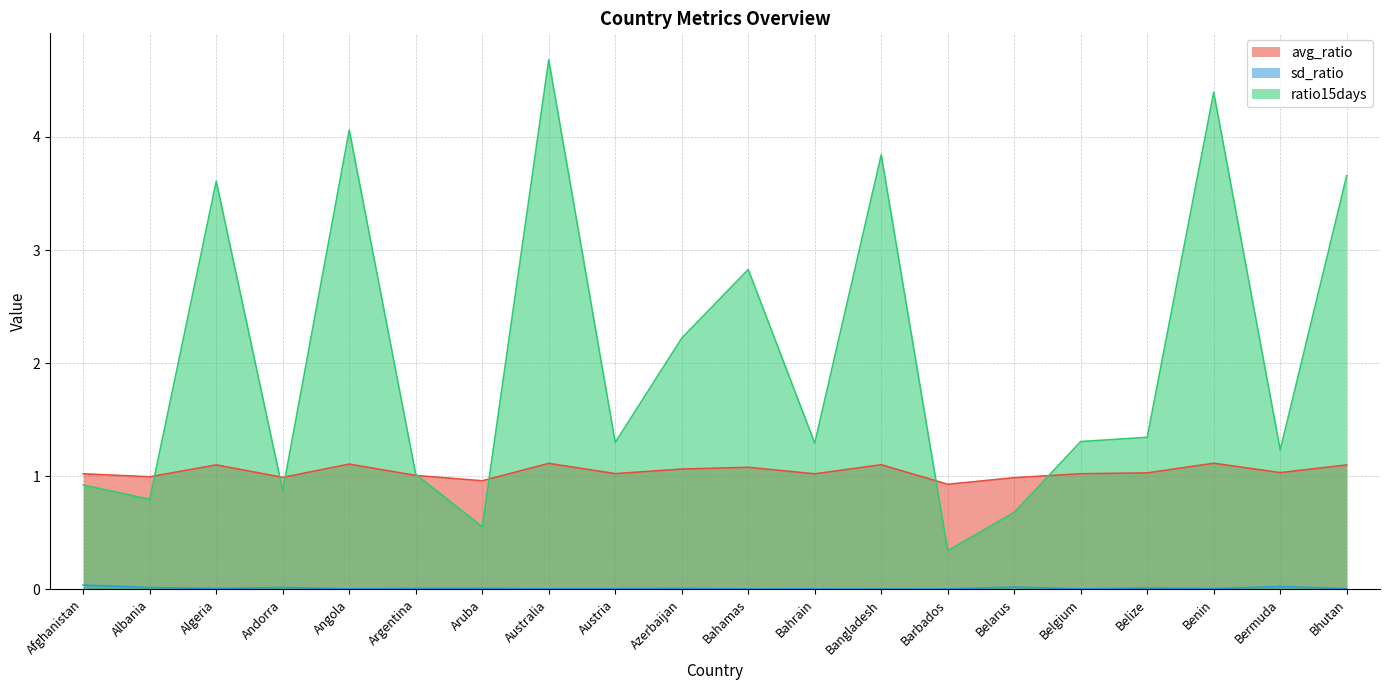

What is the spread (max minus min) of values at Bhutan?

3.7